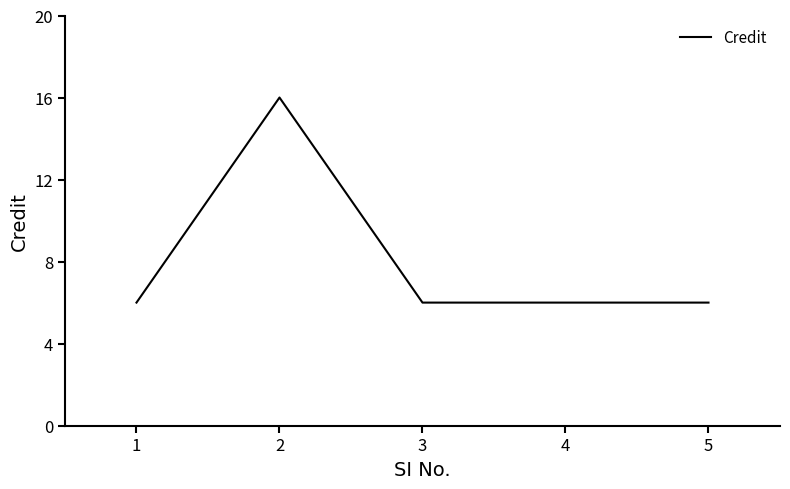

Reading left to right, list all the values displayed in this chart.

1=6	2=16	3=6	4=6	5=6